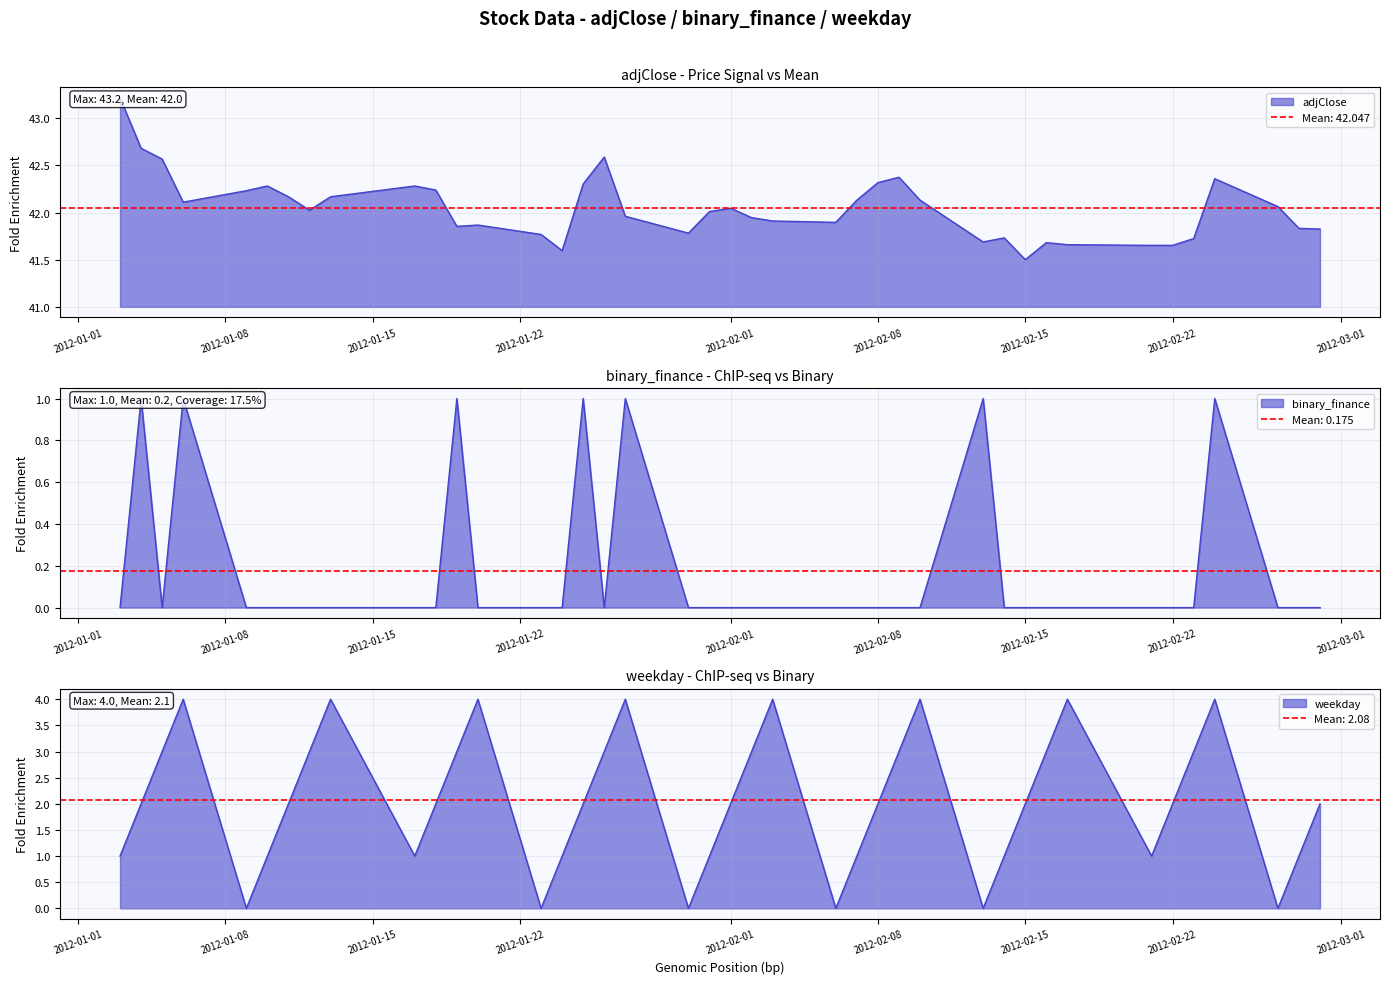

What is the difference between the maximum and minimum values in the binary_finance series?

1.0